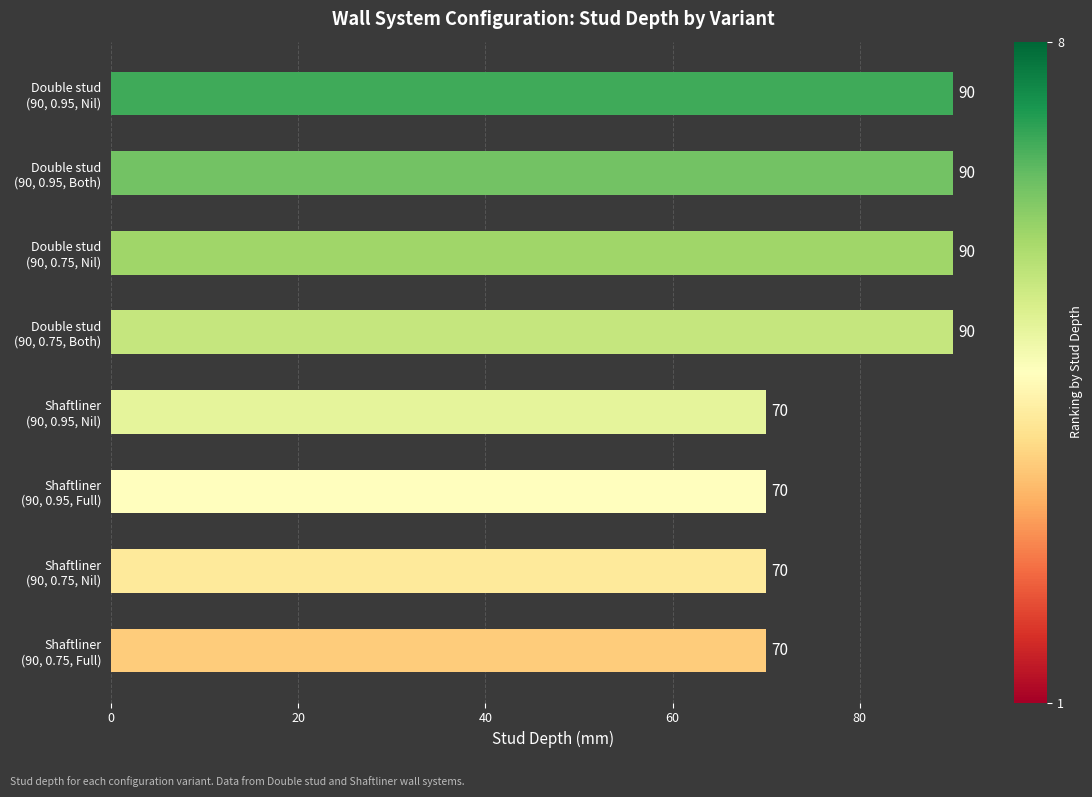

What is the average value?

80